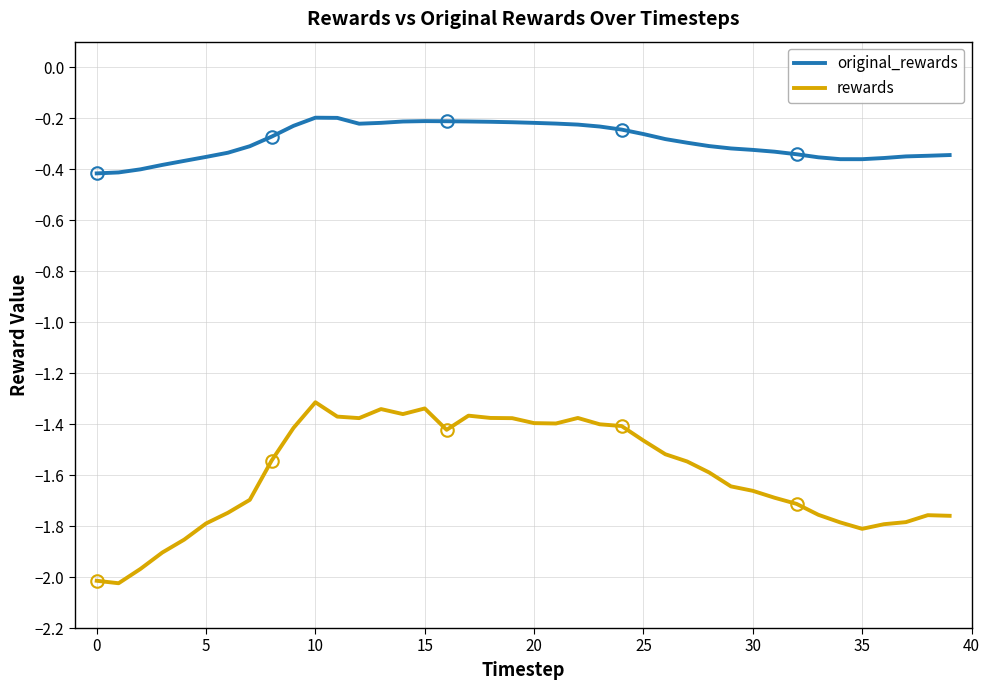

What is the greatest value displayed?

-0.2